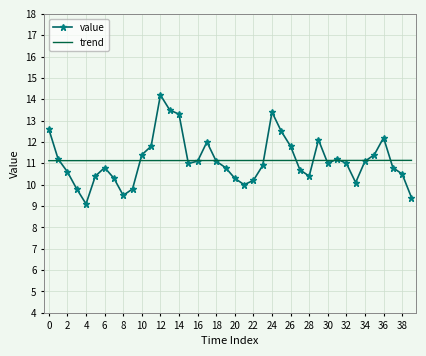

List the series in order of their peak value, lowest first.

trend, value